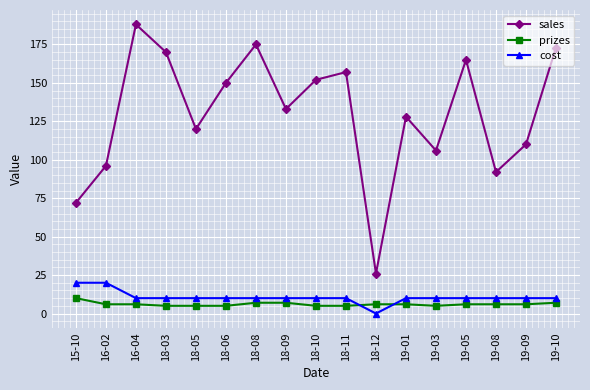

How many lines are shown in the chart?

3